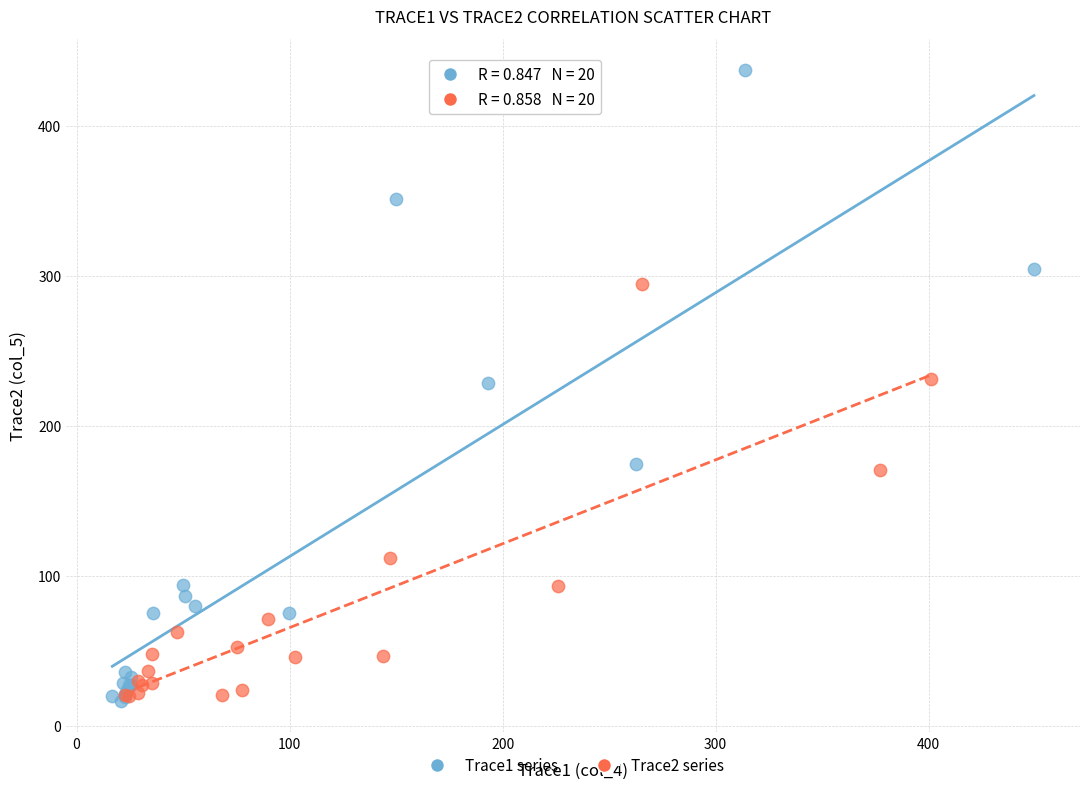

Which series reaches the maximum Y coordinate?

Trace1 series